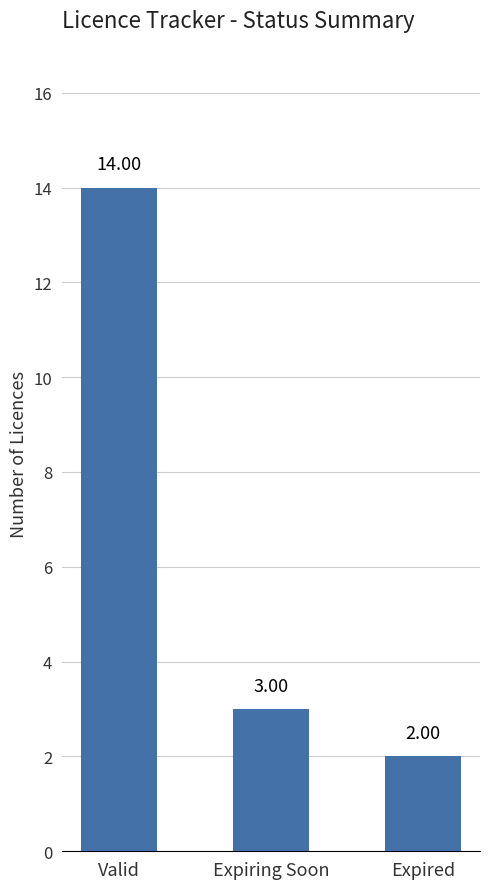

The chart shows a value of 6 at Valid. True or false?

False